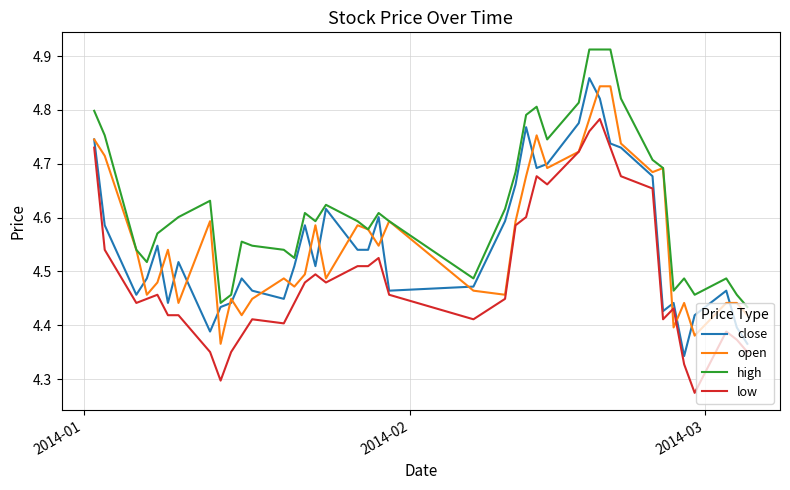

Which series has the widest spread of values?

close